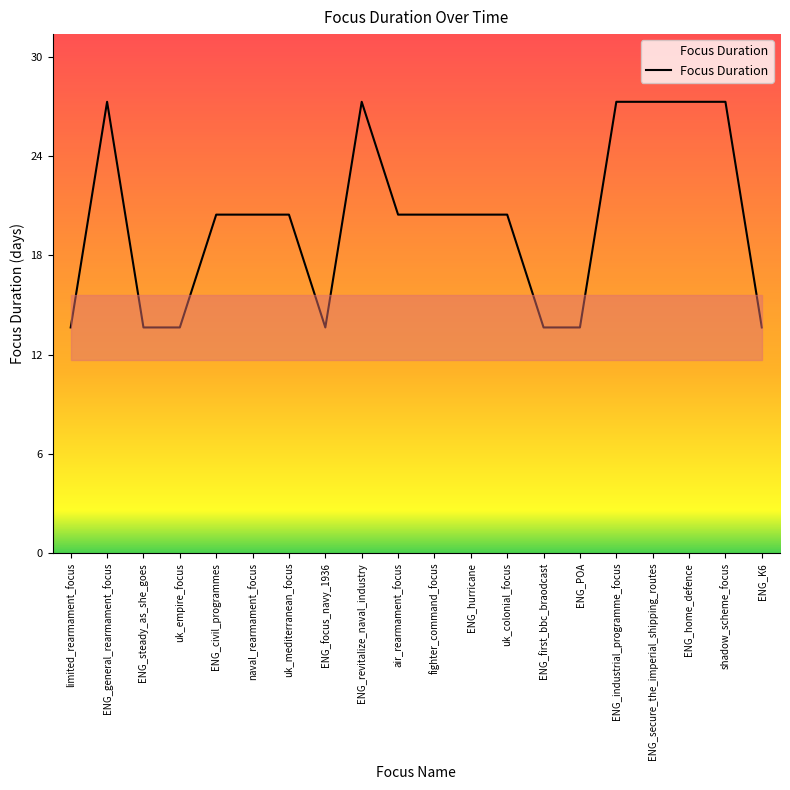

Is it true that the value at limited_rearmament_focus is 4?

False